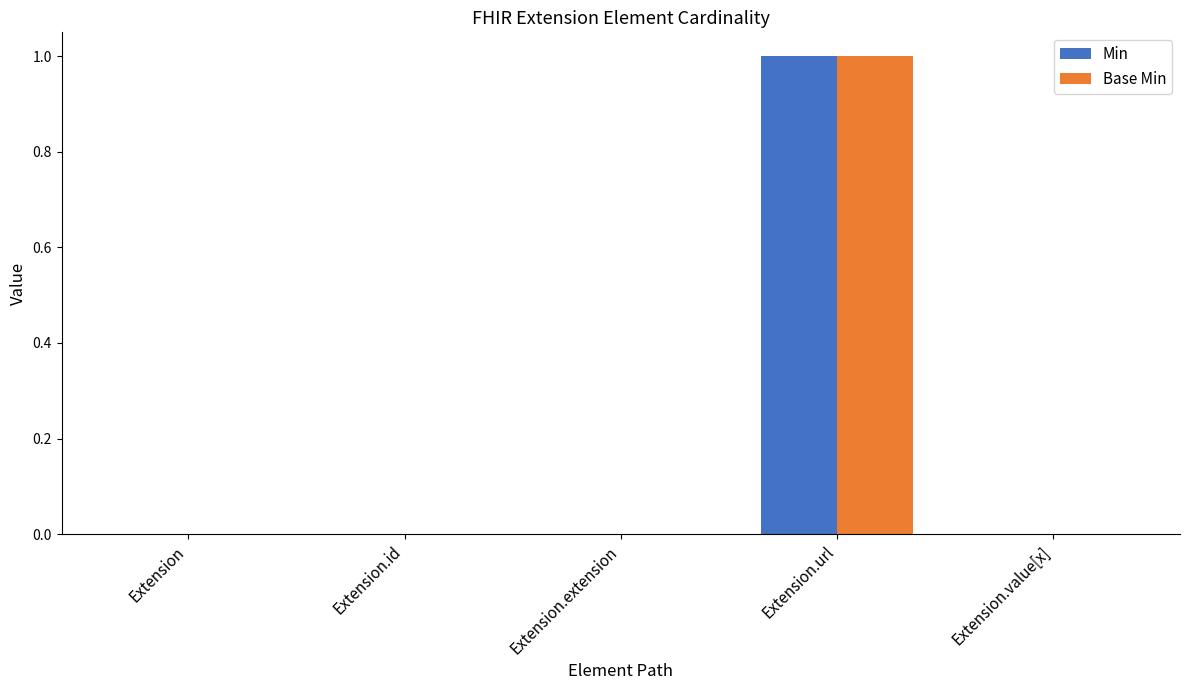

Reading right to left, extract all data points from this chart.

Min: Extension.value[x]=0	Extension.url=1	Extension.extension=0	Extension.id=0	Extension=0
Base Min: Extension.value[x]=0	Extension.url=1	Extension.extension=0	Extension.id=0	Extension=0